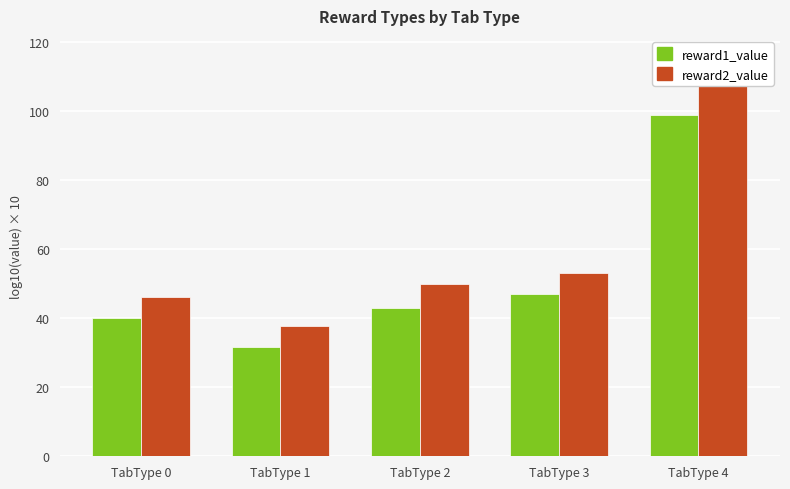

At which label does reward2_value reach its peak?

TabType 4